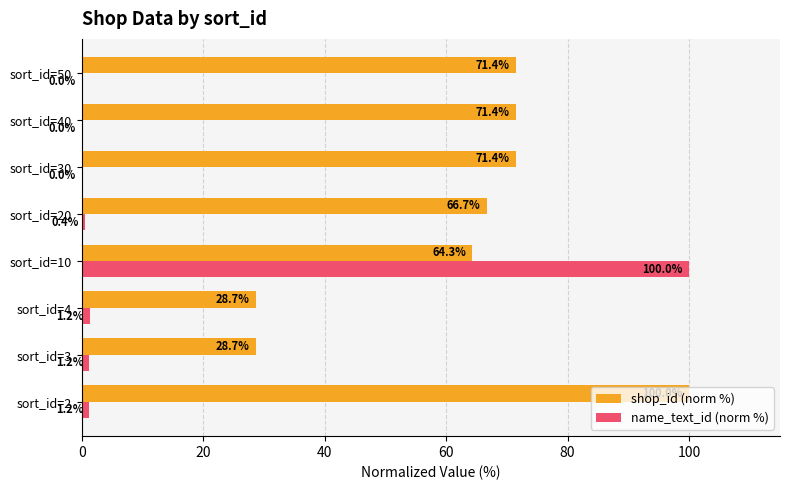

At which category is the sum across all series the highest?

sort_id=10